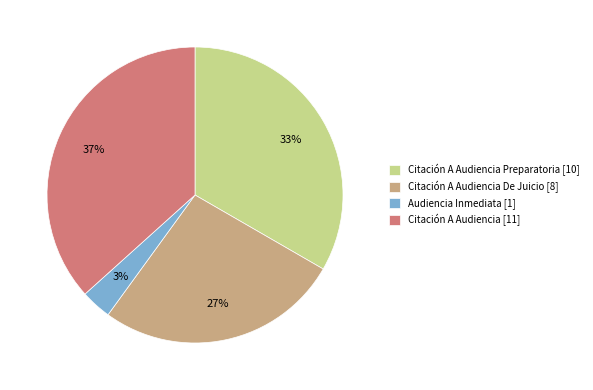

What is the ratio of the value at Citación A Audiencia De Juicio [8] to the value at Citación A Audiencia [11]?

0.7